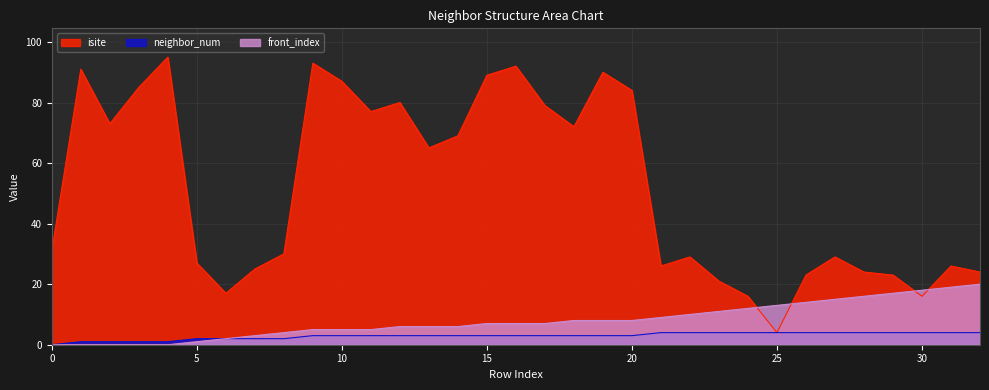

What is the value of the front_index point at the 28th from the left?

15